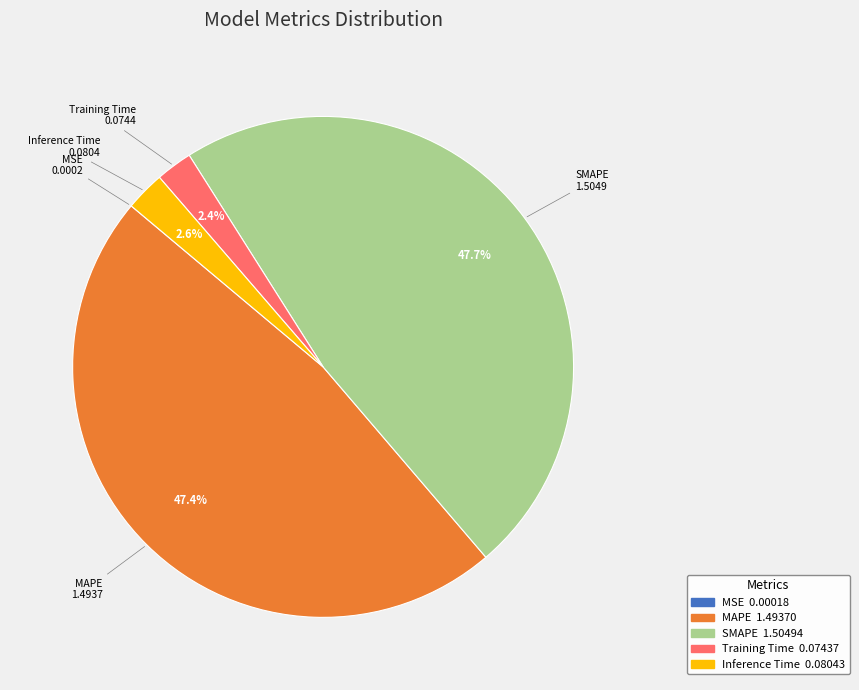

What portion of the pie excludes SMAPE?

52.3%